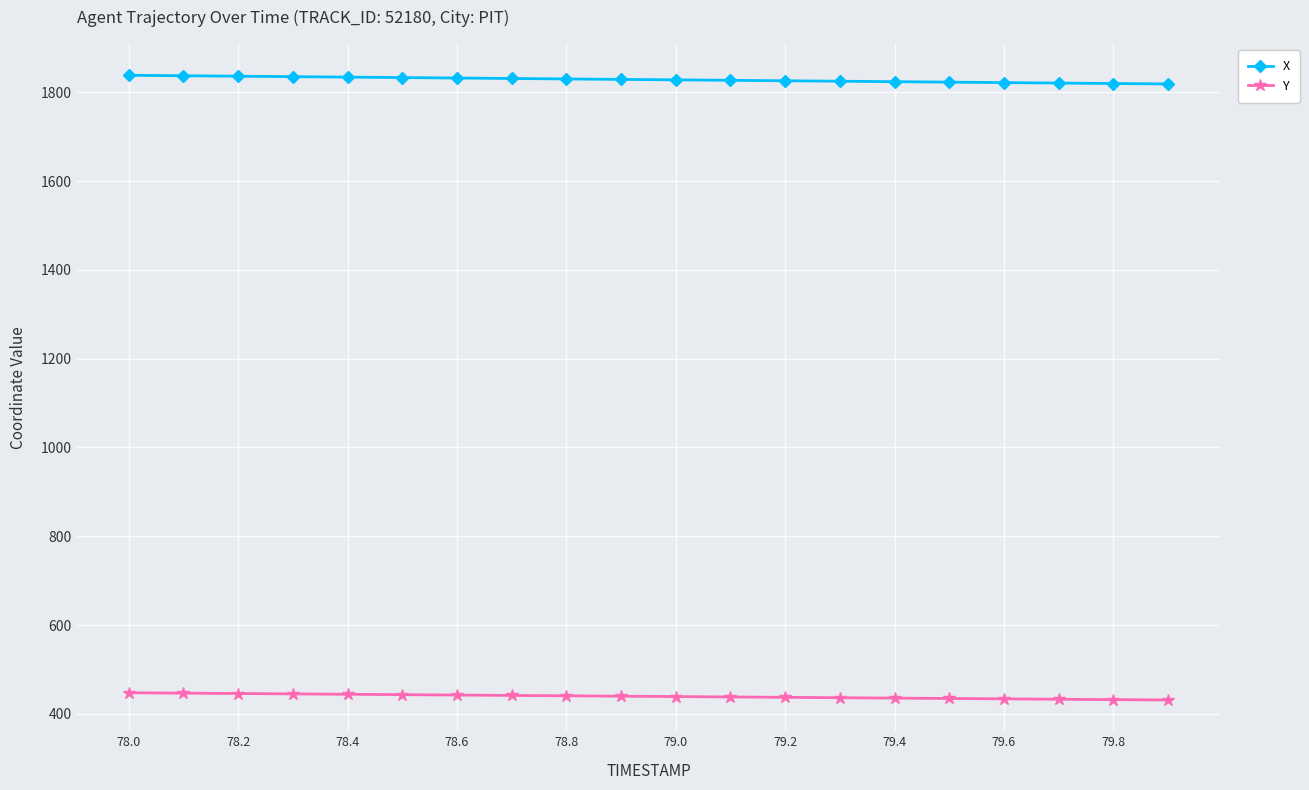

What are all the series names shown in the legend?

X, Y